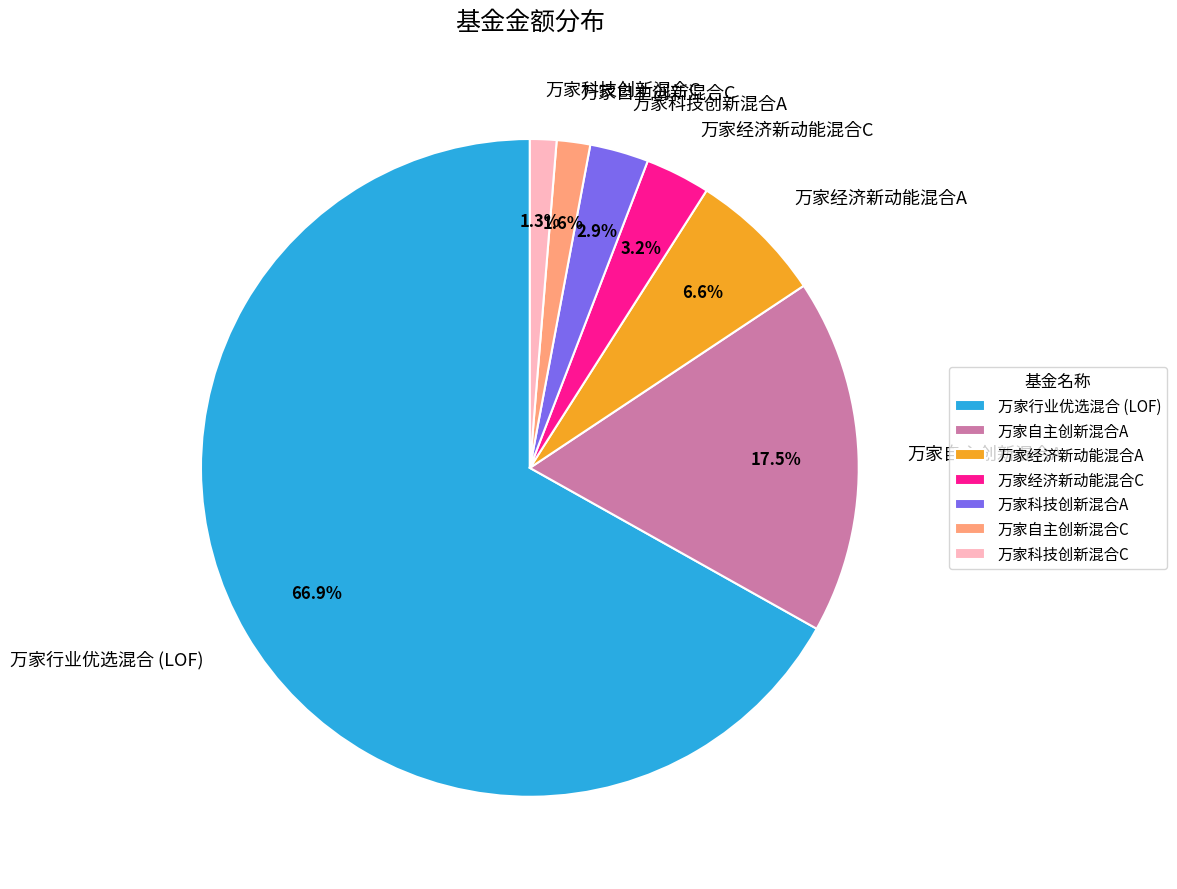

How many slices are in this pie chart?

7